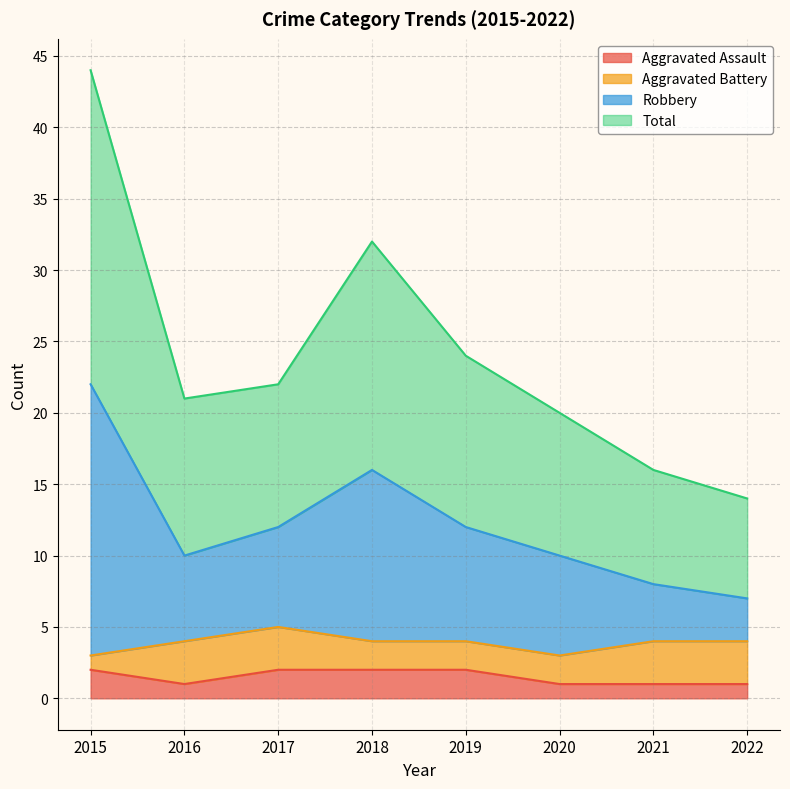

True or false: Total has a value of 8 at 2021.

True